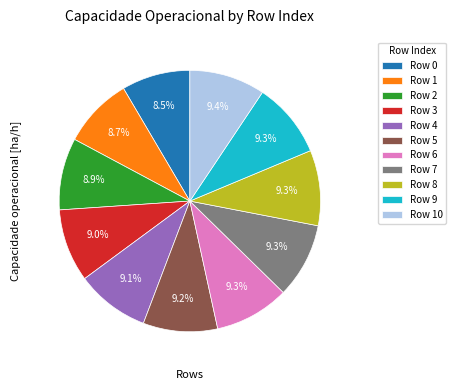

Is there a majority slice in this chart?

No